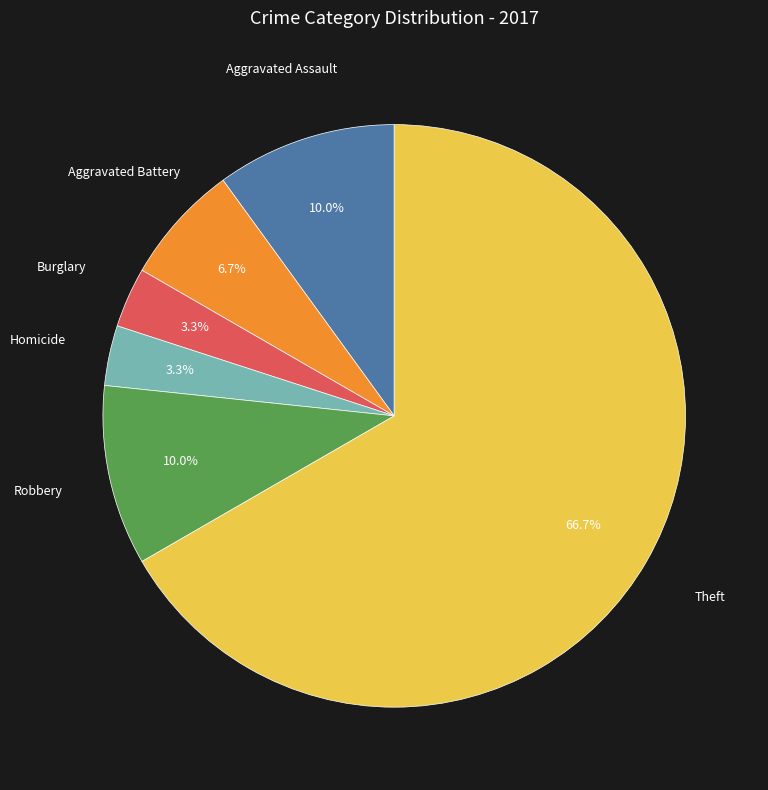

Is there any slice that represents more than half of the pie?

Yes